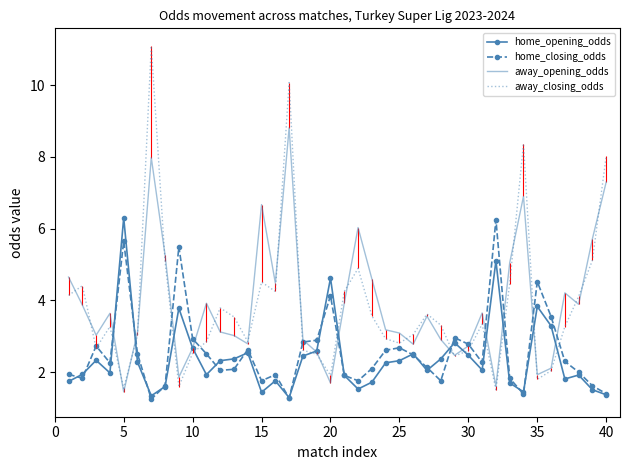

What is the difference between the maximum and minimum values in the home_closing_odds series?

5.0